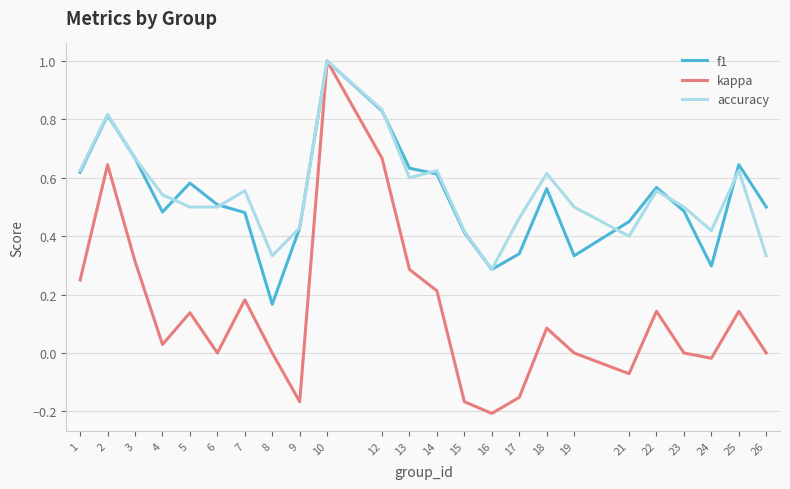

What is the highest value of the f1 series?

1.0